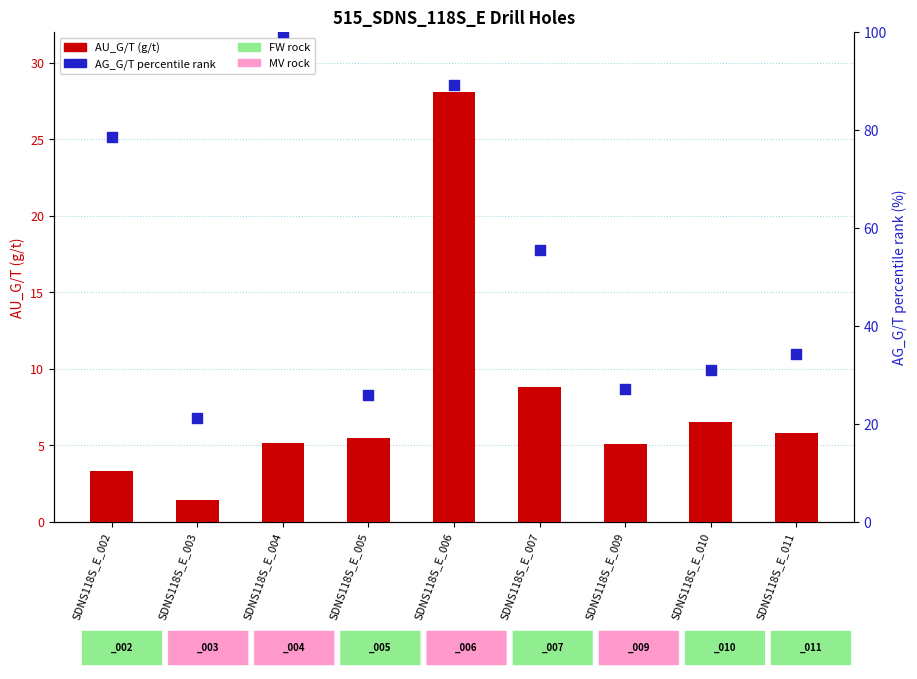

At which category is the sum across all series the highest?

SDNS118S_E_006